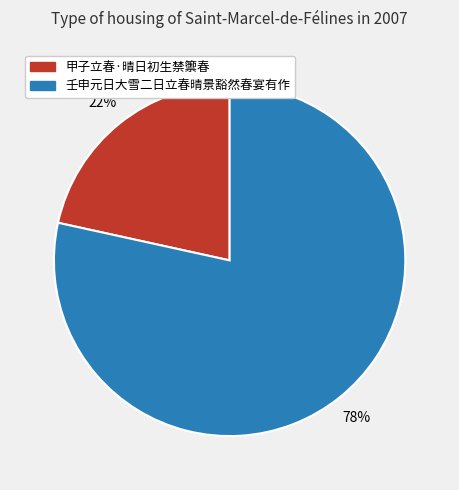

Is the sum of 甲子立春·晴日初生禁籞春 and 壬申元日大雪二日立春晴景豁然春宴有作 greater than half?

Yes